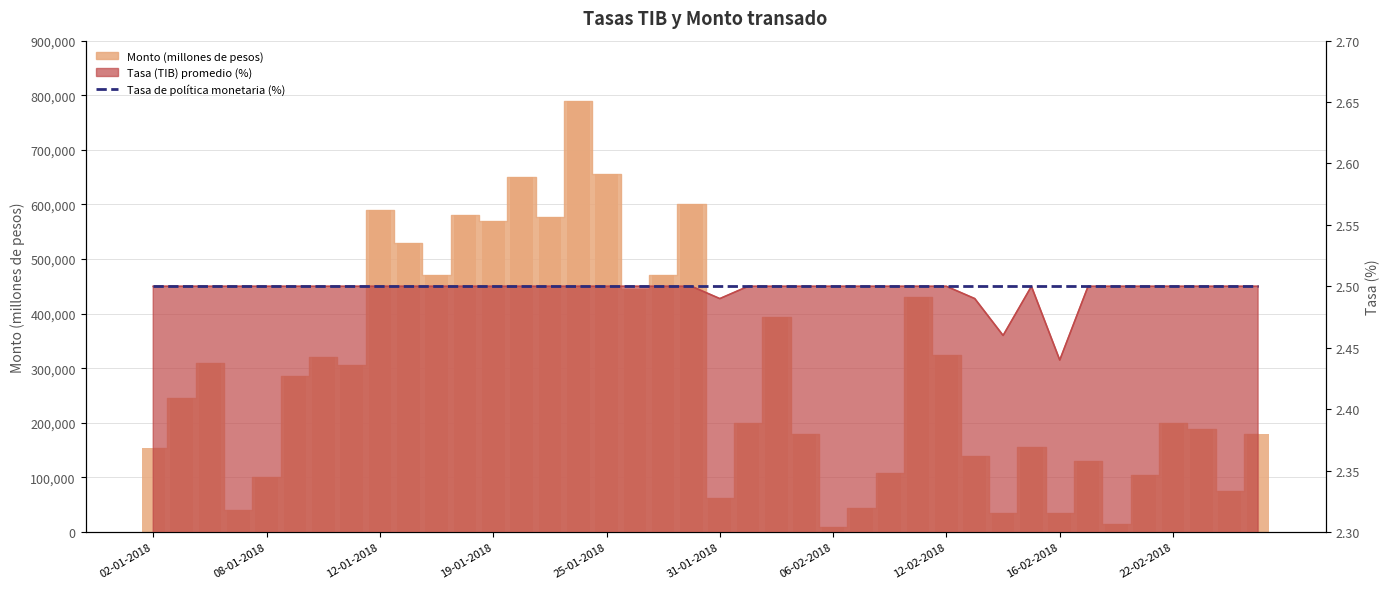

What is the difference between the Monto (millones de pesos) values at 02-02-2018 and 05-02-2018?

214000.0